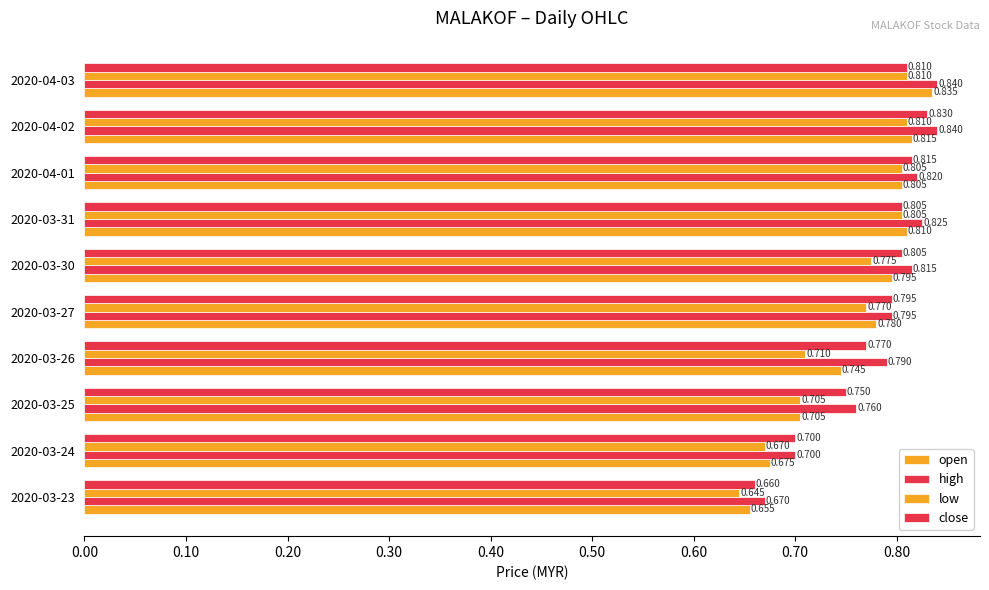

How many series are shown in this chart?

4